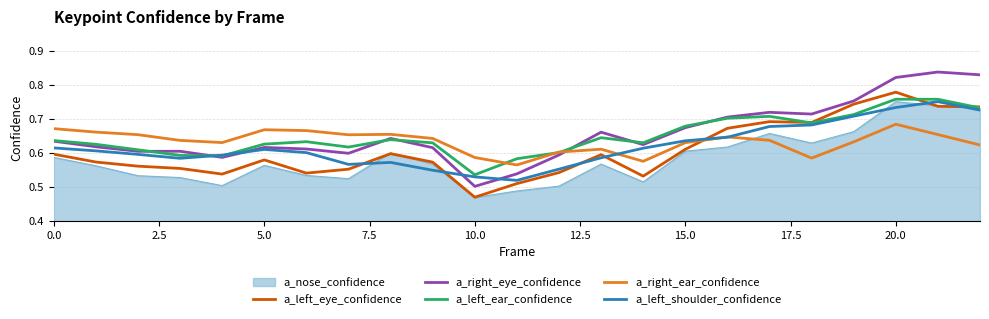

How many intersections are there between a_nose_confidence and a_right_ear_confidence?

1